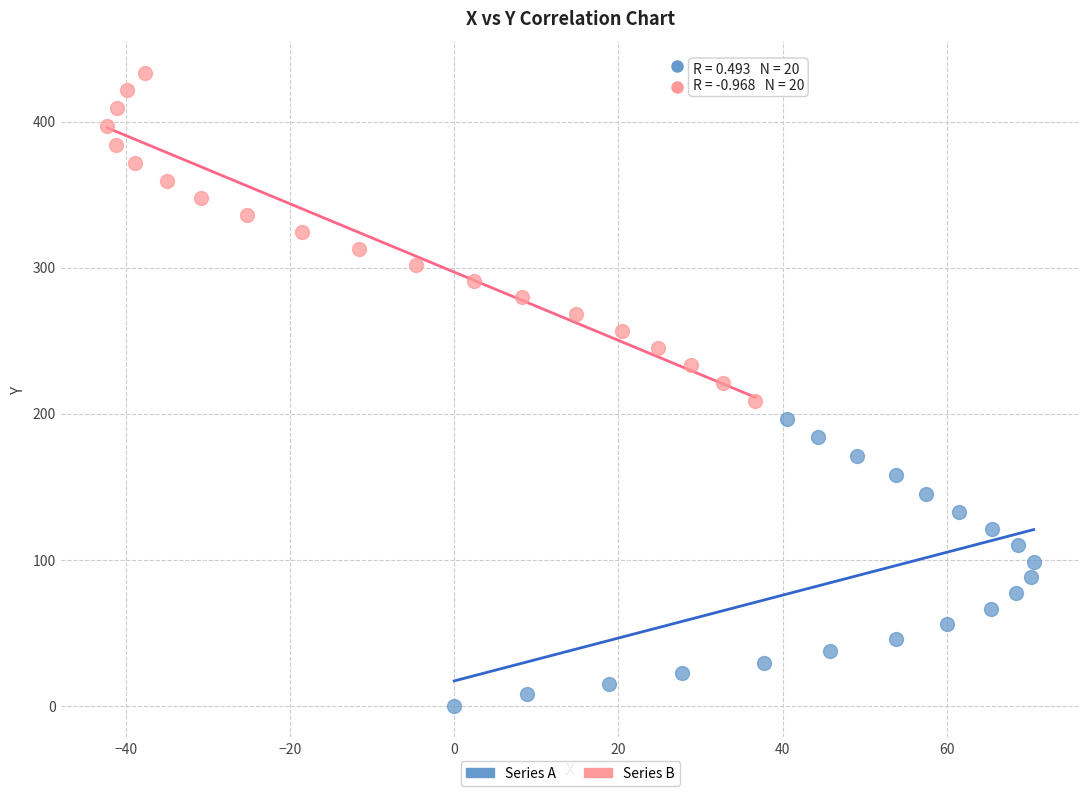

Which series has the largest Y range (max minus min)?

Series B